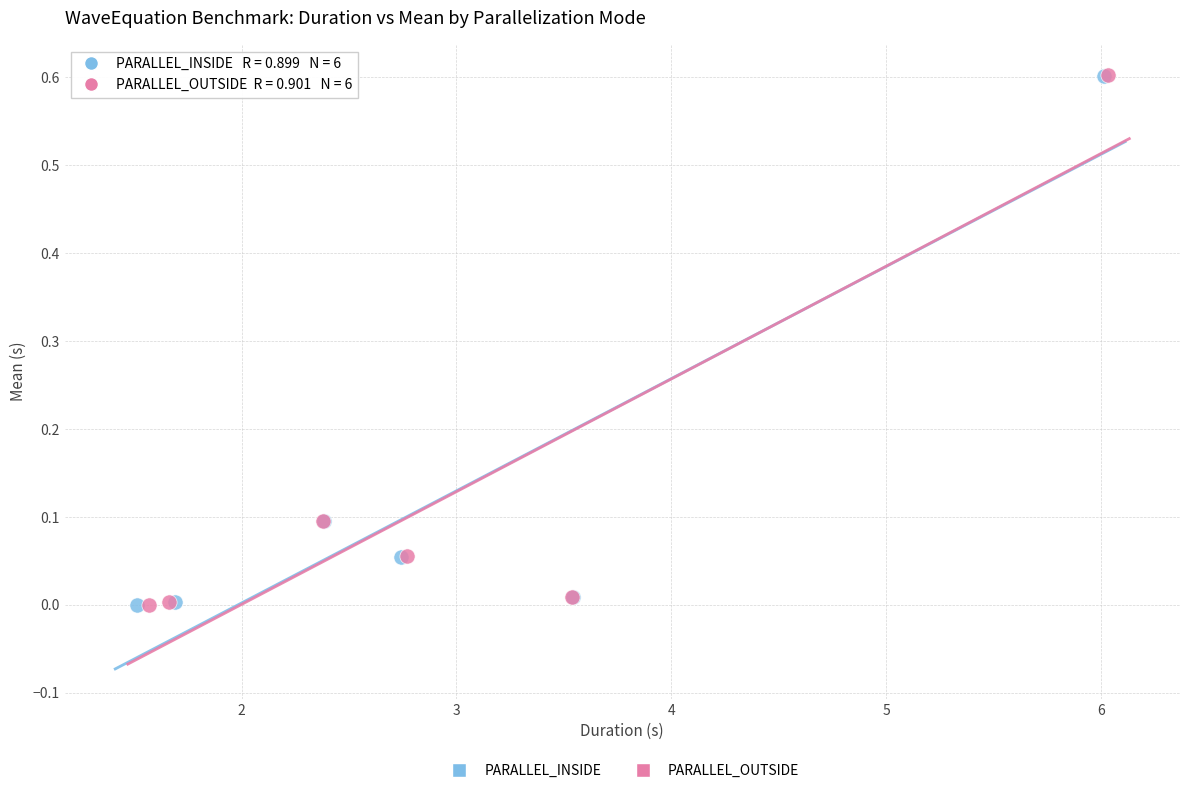

What are all the series names shown in the legend?

PARALLEL_INSIDE, PARALLEL_OUTSIDE